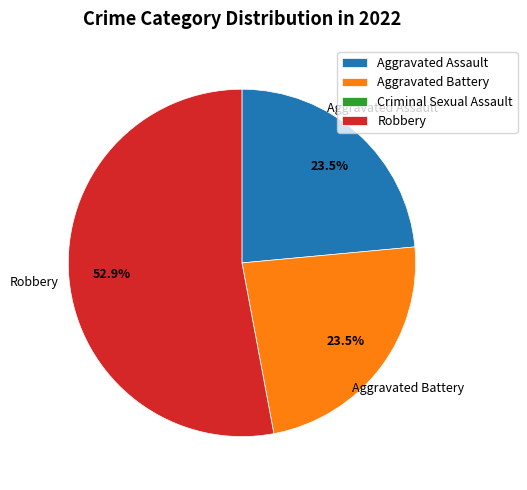

What is the total percentage of Robbery and Aggravated Assault?

76.5%